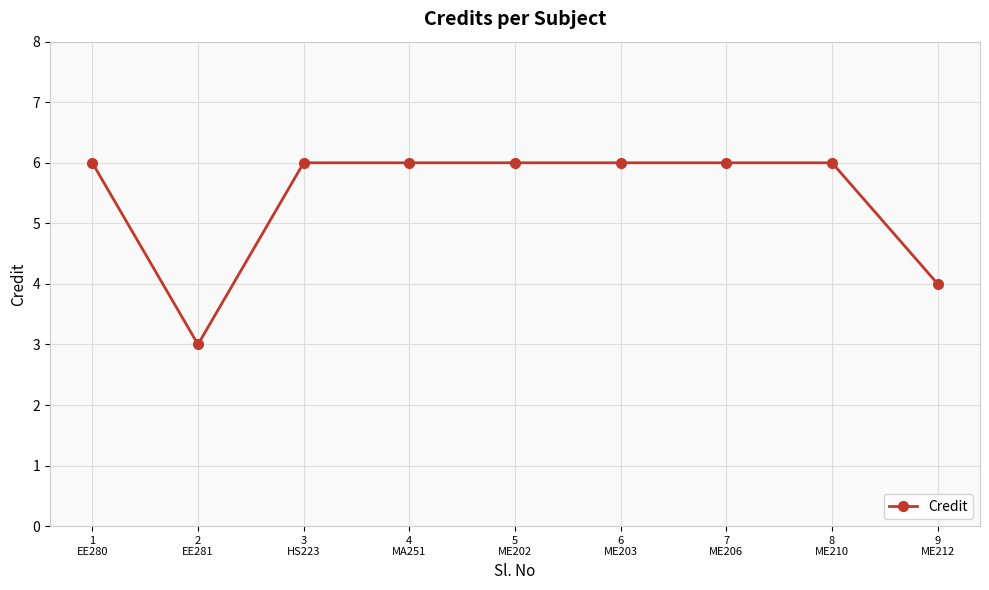

True or false: the data shows 10 at 7
ME206.

False